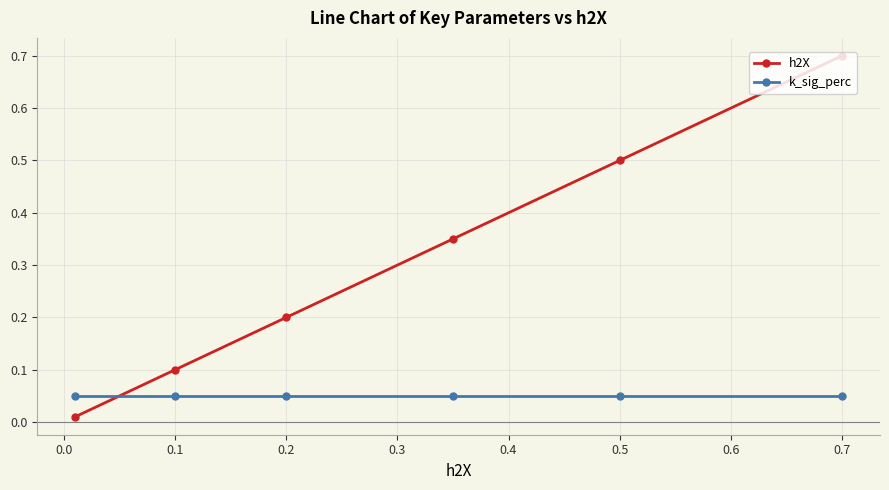

What is the difference between the second highest and second lowest values in the h2X series?

0.4